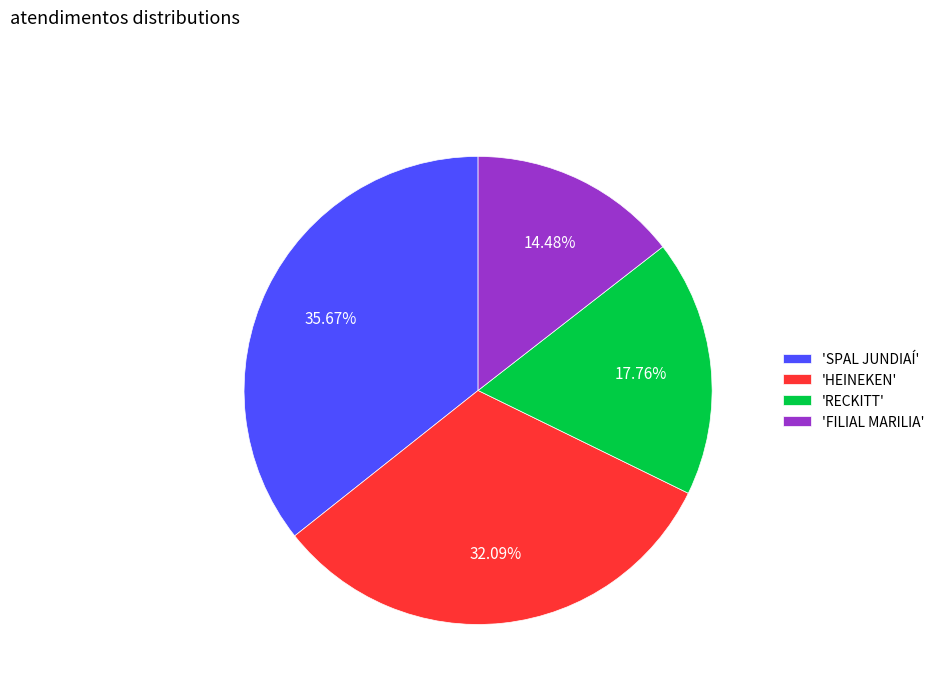

Between 'RECKITT' and 'SPAL JUNDIAÍ', which is larger?

'SPAL JUNDIAÍ'